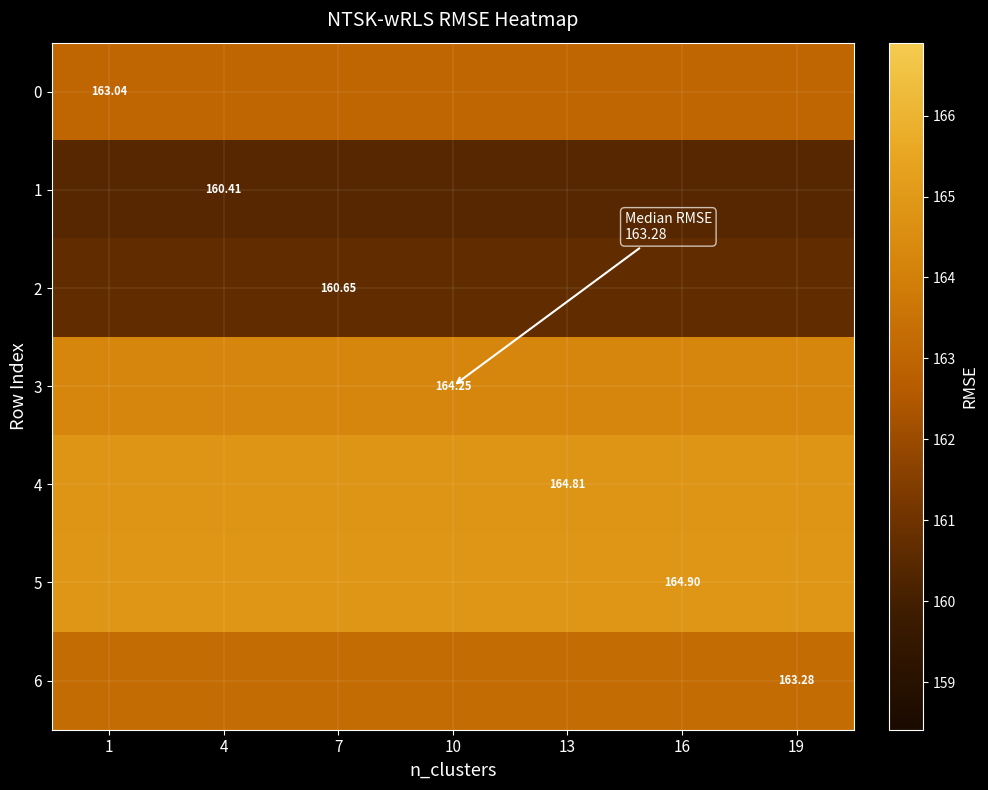

Is it true that 0 equals 163.0 at 10?

True